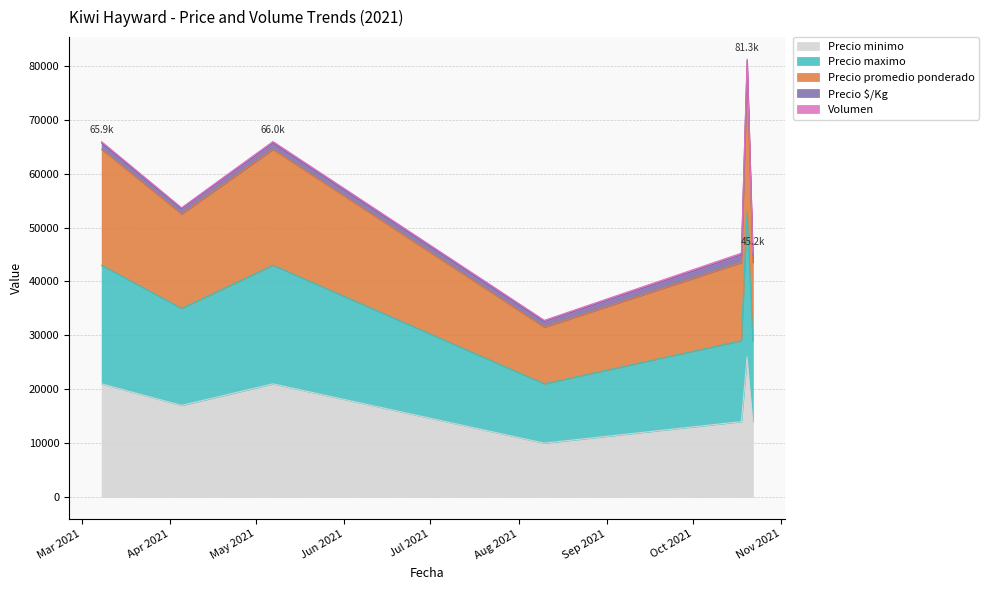

True or false: Precio minimo and Precio maximo intersect in this chart.

False